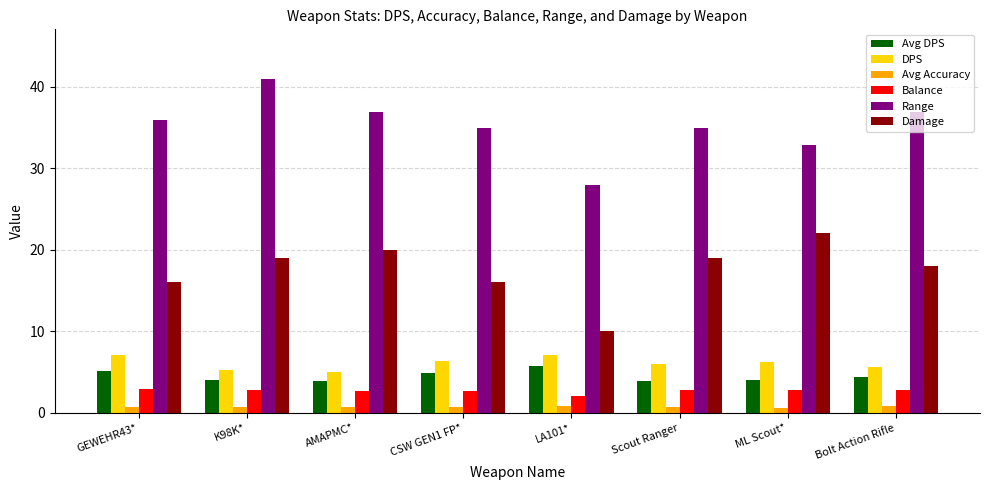

What is the difference between the second highest and minimum values in the Damage series?

10.0